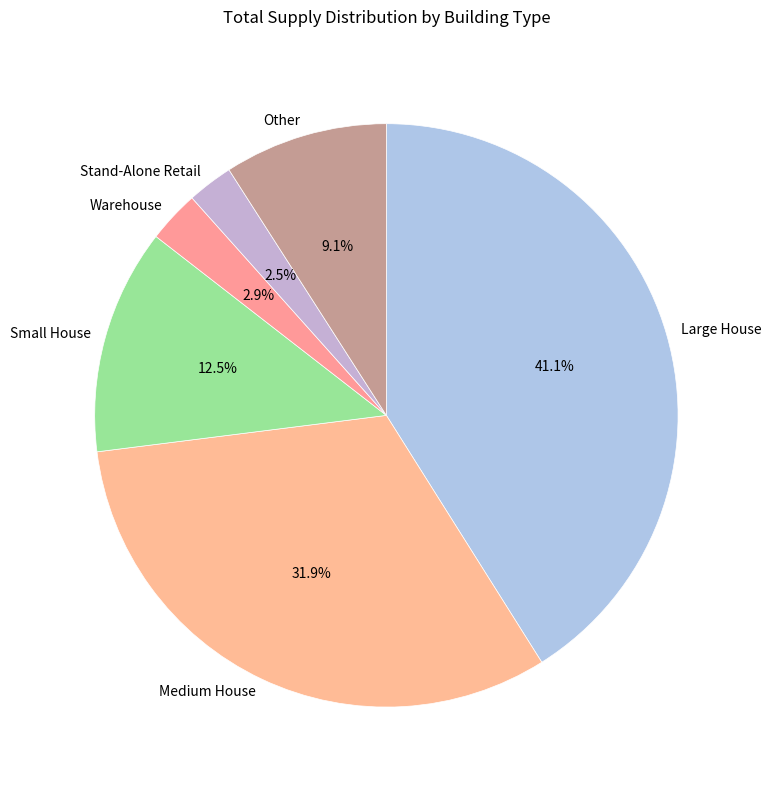

What is the total percentage of Warehouse and Small House?

15.4%